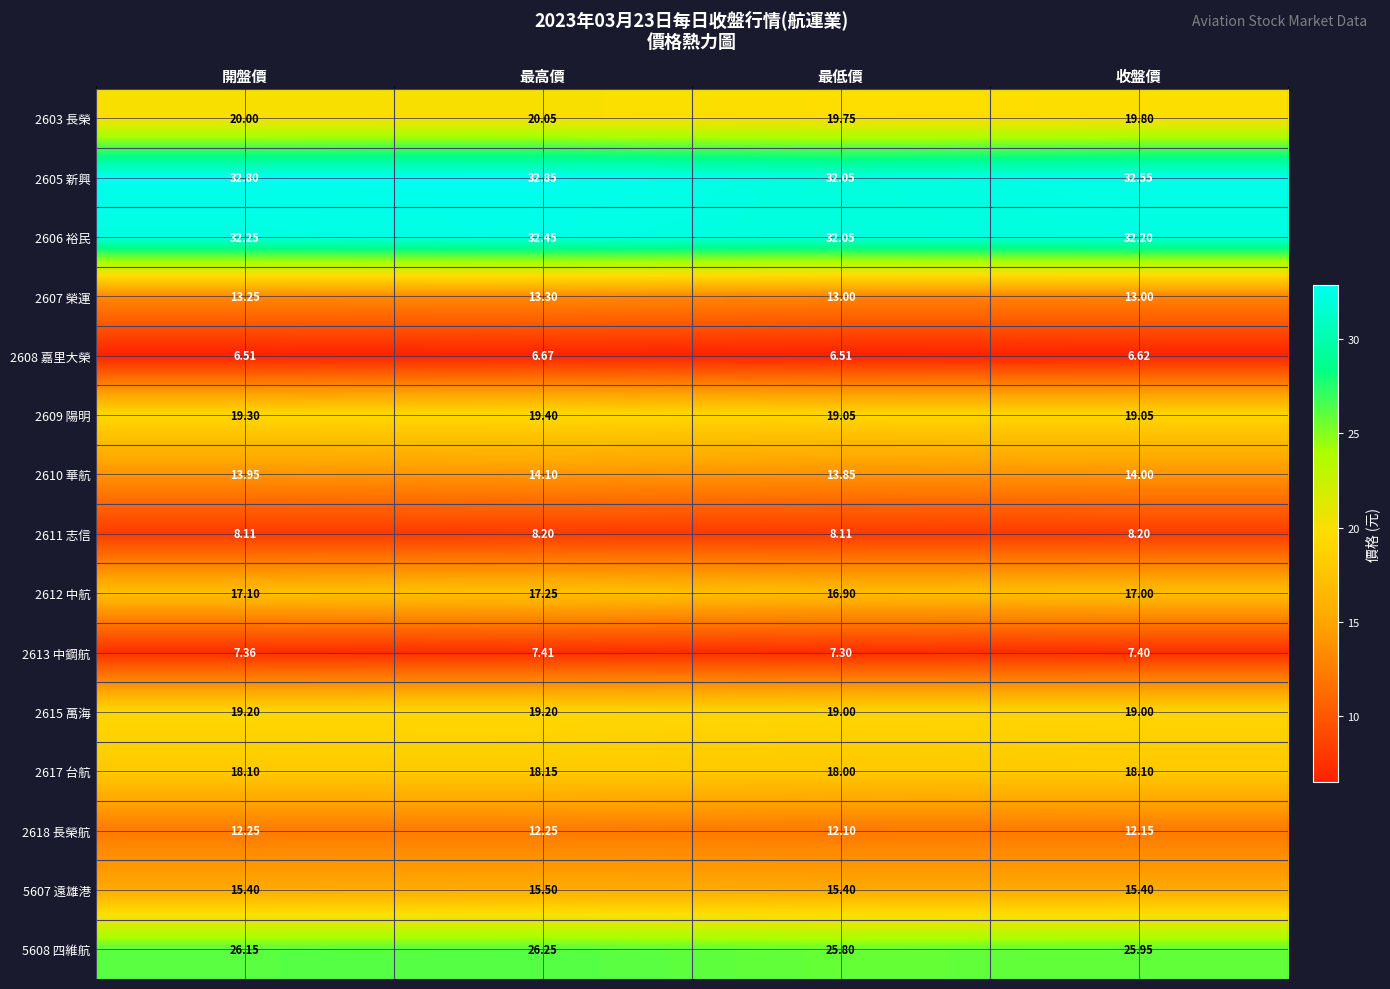

How many distinct data groups are displayed?

15